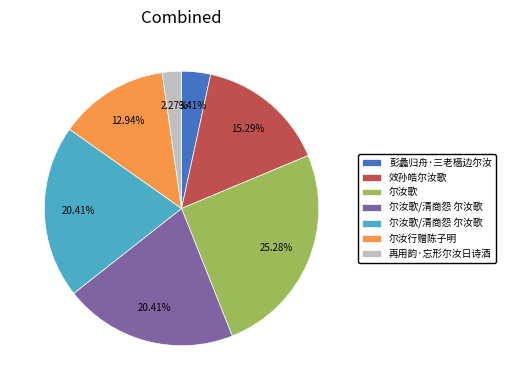

How many segments does this pie chart have?

7